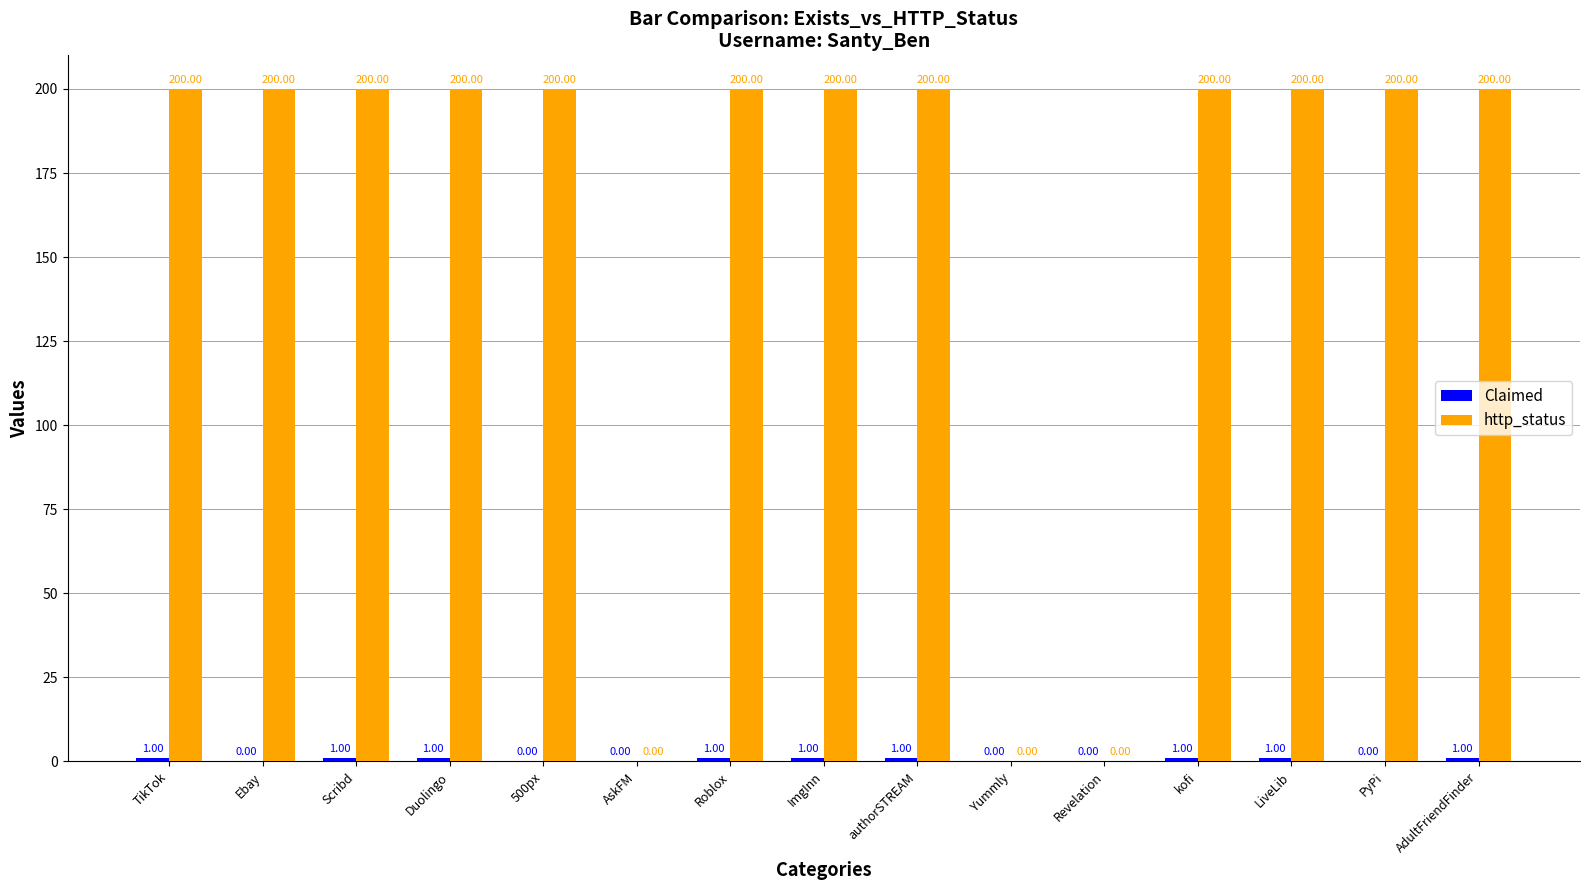

Which series changed the most between Yummly and PyPi?

http_status